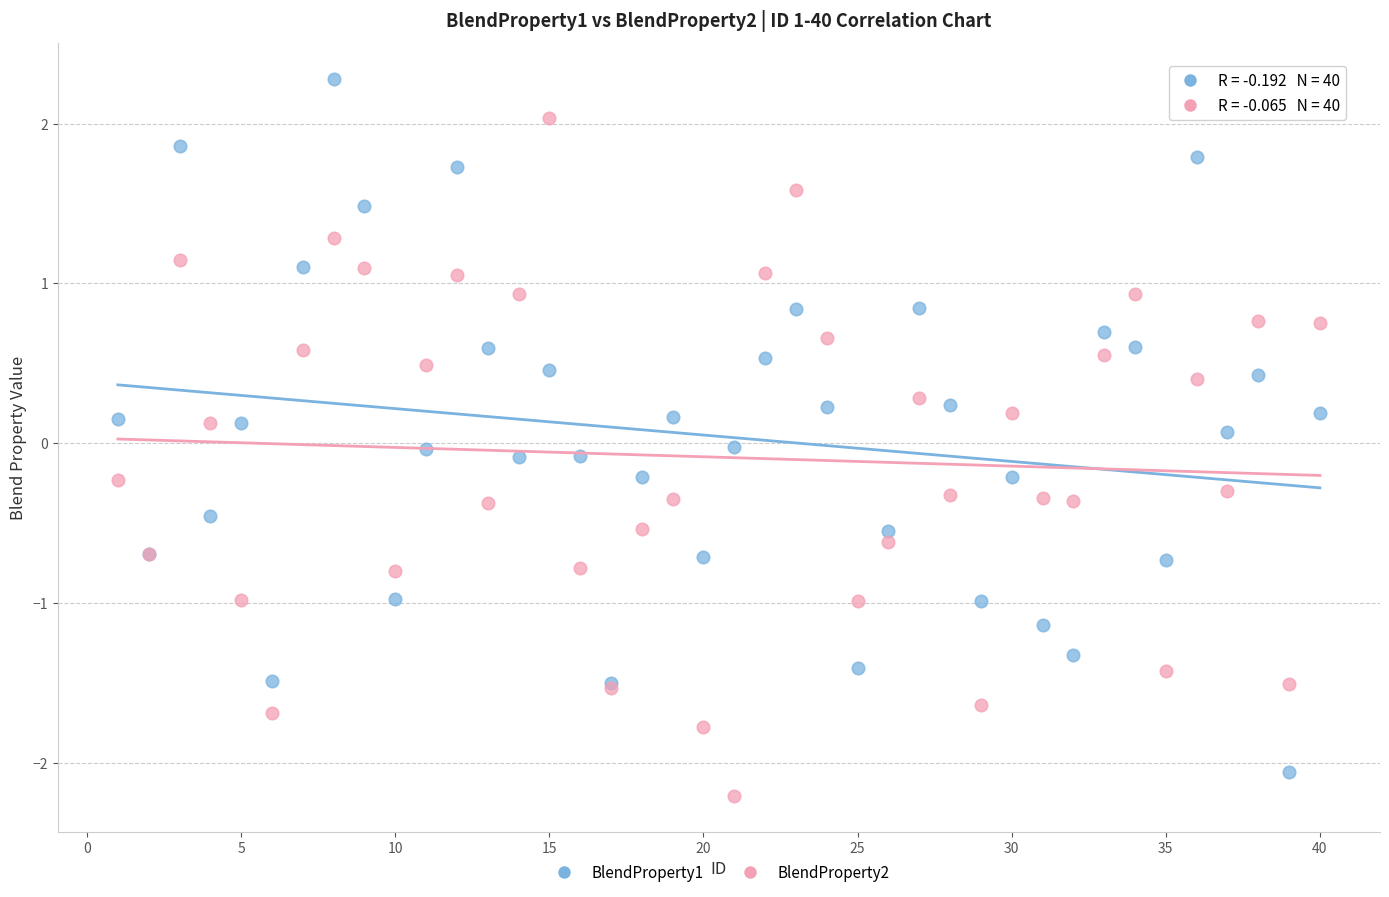

Which series contains the lowest Y value?

BlendProperty2